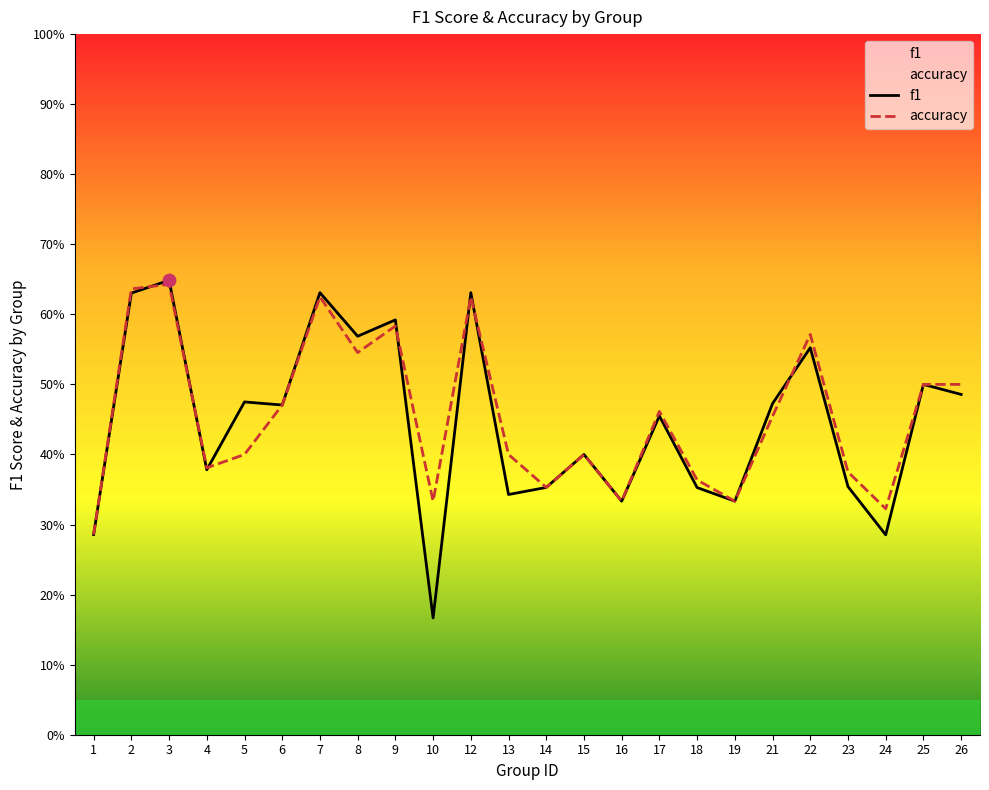

Which series reaches the maximum Y coordinate?

f1